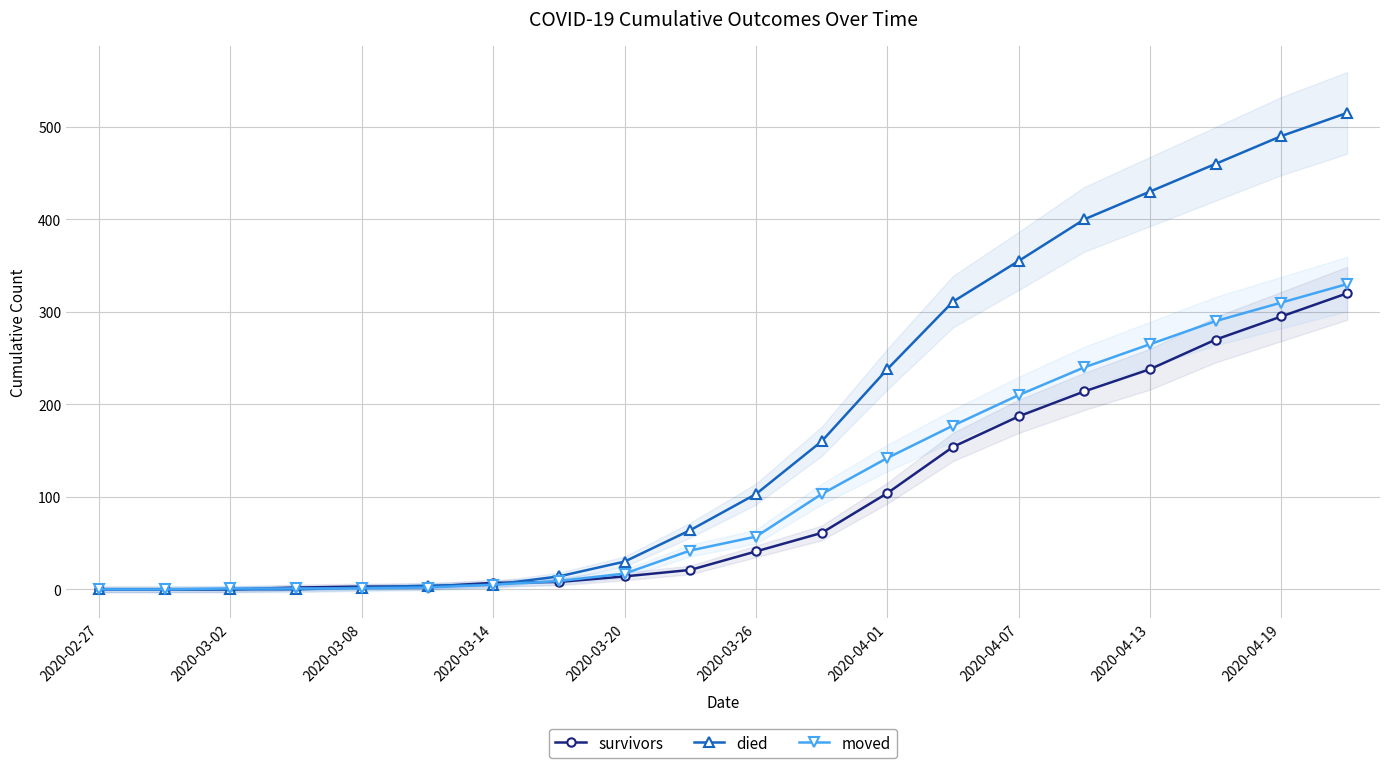

What is the sum of the survivors values at 2020-04-07 and 2020-03-08?

190